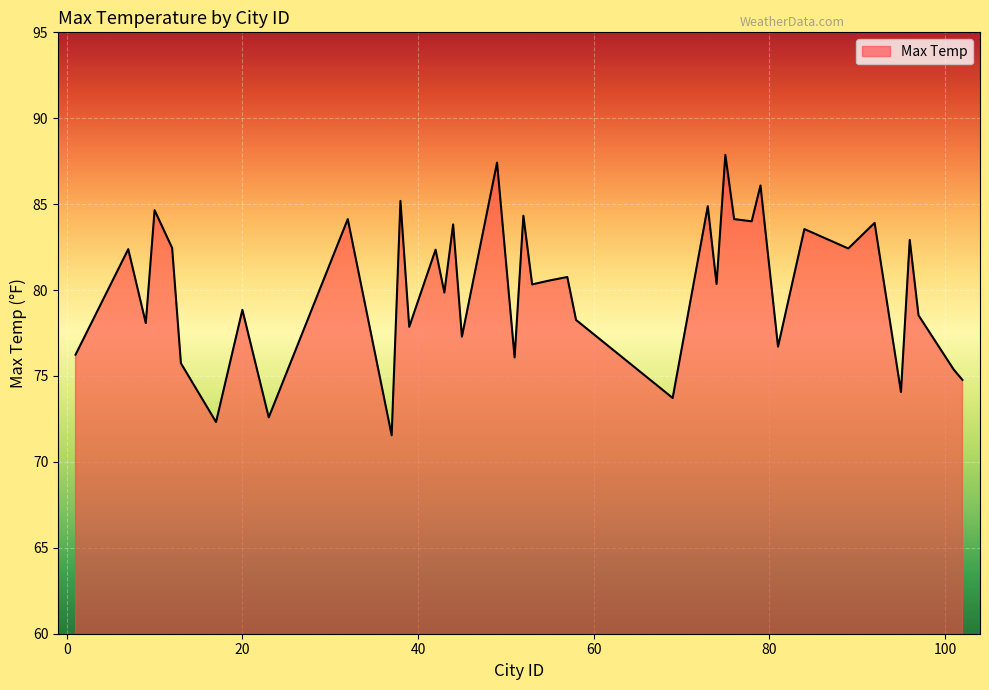

What is the greatest value displayed?

87.9